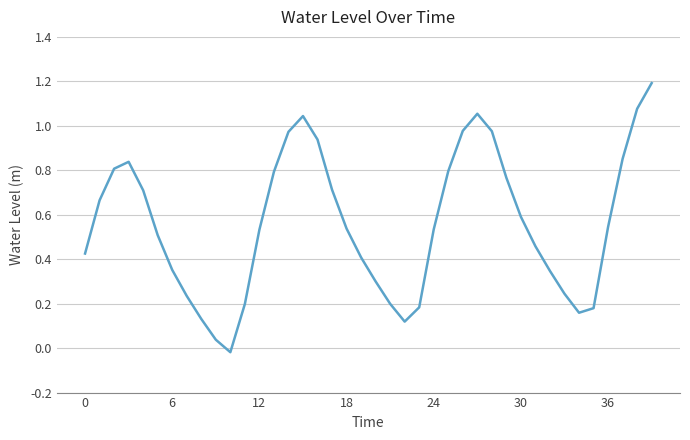

What is the maximum value shown in the chart?

1.2